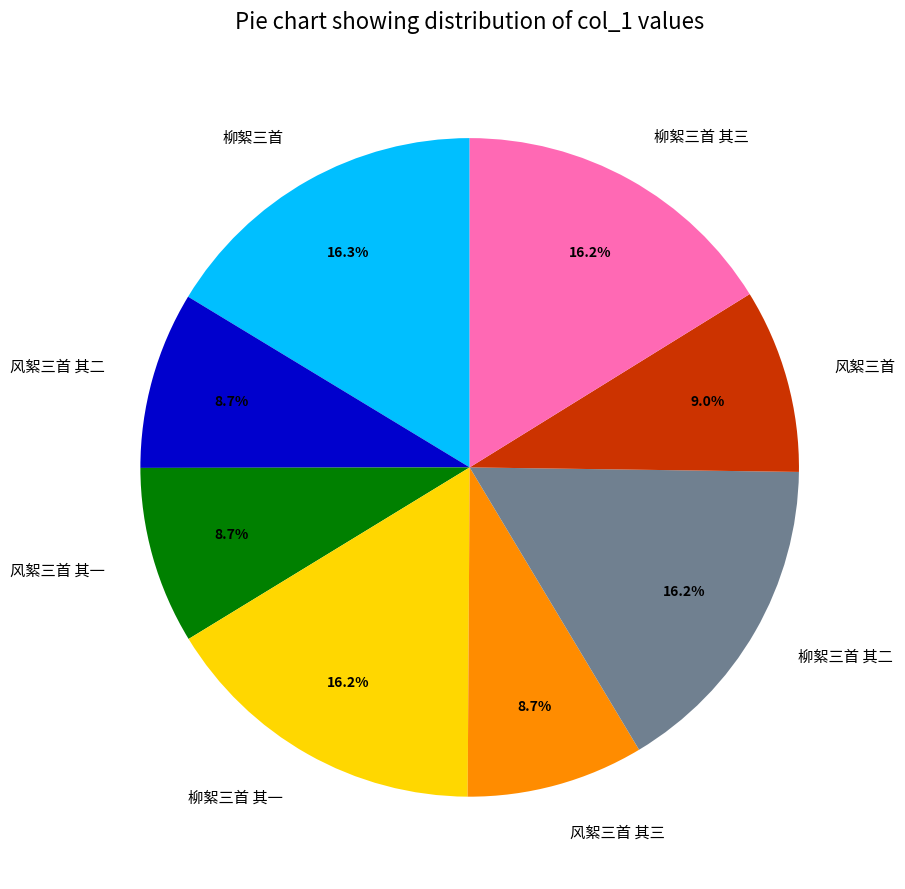

Approximately how many times larger is the value at 柳絮三首 其三 compared to 柳絮三首?

1.0